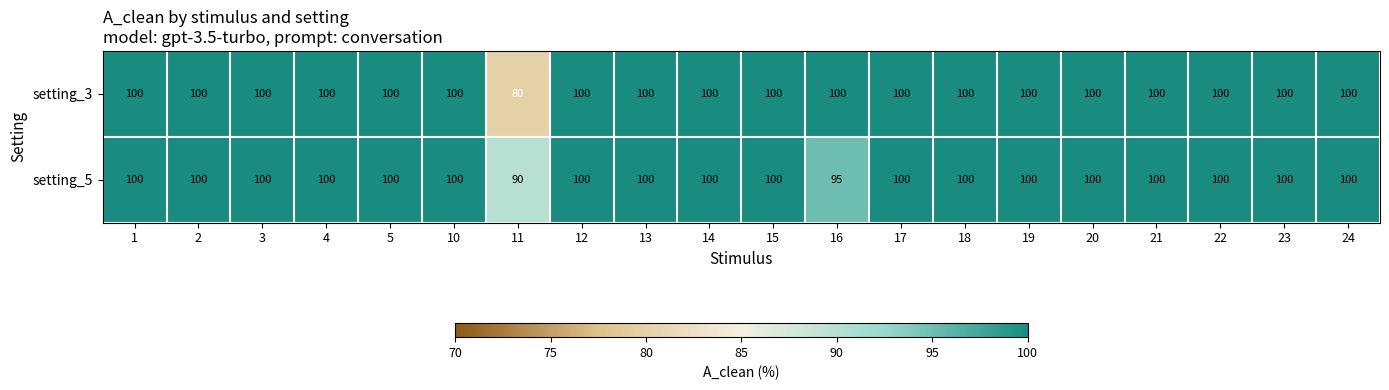

What is the total value across all series at 2?

200